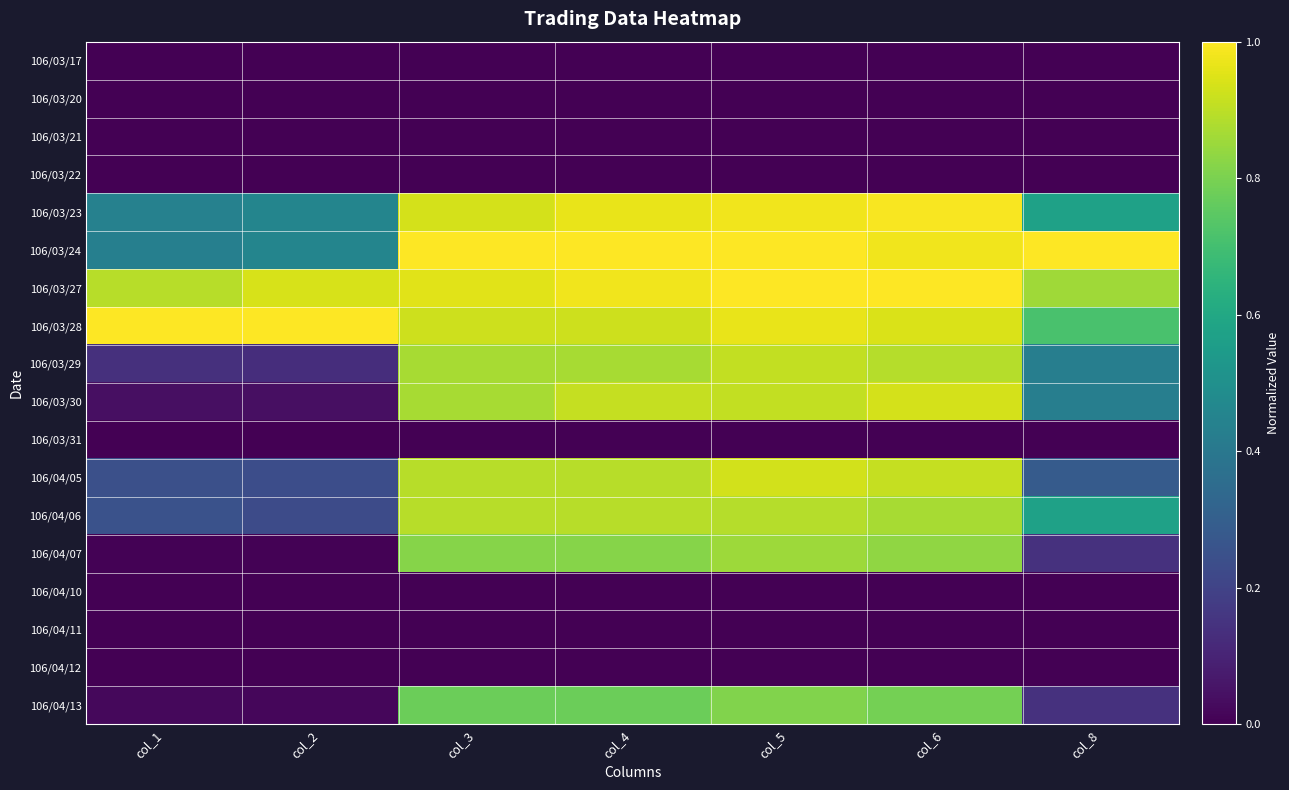

Reading left to right, list all the values displayed in this chart.

106/03/17: col_1=0.0	col_2=0.0	col_3=0.0	col_4=0.0	col_5=0.0	col_6=0.0	col_8=0.0
106/03/20: col_1=0.0	col_2=0.0	col_3=0.0	col_4=0.0	col_5=0.0	col_6=0.0	col_8=0.0
106/03/21: col_1=0.0	col_2=0.0	col_3=0.0	col_4=0.0	col_5=0.0	col_6=0.0	col_8=0.0
106/03/22: col_1=0.0	col_2=0.0	col_3=0.0	col_4=0.0	col_5=0.0	col_6=0.0	col_8=0.0
106/03/23: col_1=0.4	col_2=0.5	col_3=0.9	col_4=1.0	col_5=1.0	col_6=1.0	col_8=0.6
106/03/24: col_1=0.4	col_2=0.5	col_3=1.0	col_4=1.0	col_5=1.0	col_6=1.0	col_8=1.0
106/03/27: col_1=0.9	col_2=0.9	col_3=1.0	col_4=1.0	col_5=1.0	col_6=1.0	col_8=0.9
106/03/28: col_1=1.0	col_2=1.0	col_3=0.9	col_4=0.9	col_5=1.0	col_6=0.9	col_8=0.7
106/03/29: col_1=0.1	col_2=0.1	col_3=0.9	col_4=0.9	col_5=0.9	col_6=0.9	col_8=0.4
106/03/30: col_1=0.0	col_2=0.0	col_3=0.9	col_4=0.9	col_5=0.9	col_6=0.9	col_8=0.4
106/03/31: col_1=0.0	col_2=0.0	col_3=0.0	col_4=0.0	col_5=0.0	col_6=0.0	col_8=0.0
106/04/05: col_1=0.2	col_2=0.2	col_3=0.9	col_4=0.9	col_5=0.9	col_6=0.9	col_8=0.3
106/04/06: col_1=0.2	col_2=0.2	col_3=0.9	col_4=0.9	col_5=0.9	col_6=0.9	col_8=0.6
106/04/07: col_1=0.0	col_2=0.0	col_3=0.8	col_4=0.8	col_5=0.9	col_6=0.8	col_8=0.1
106/04/10: col_1=0.0	col_2=0.0	col_3=0.0	col_4=0.0	col_5=0.0	col_6=0.0	col_8=0.0
106/04/11: col_1=0.0	col_2=0.0	col_3=0.0	col_4=0.0	col_5=0.0	col_6=0.0	col_8=0.0
106/04/12: col_1=0.0	col_2=0.0	col_3=0.0	col_4=0.0	col_5=0.0	col_6=0.0	col_8=0.0
106/04/13: col_1=0.0	col_2=0.0	col_3=0.8	col_4=0.8	col_5=0.8	col_6=0.8	col_8=0.1